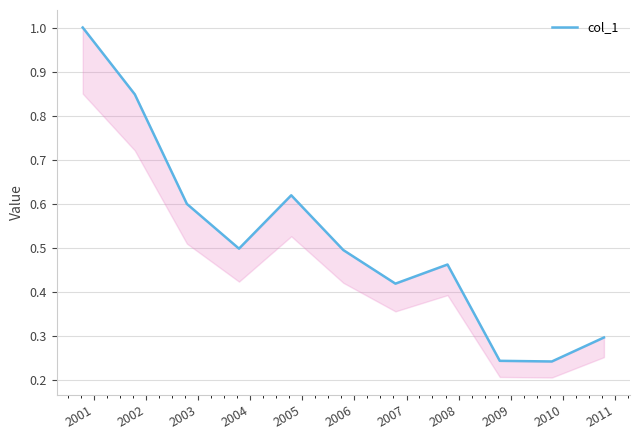

How many interior local valleys (lower than both neighbors) does the data have?

3